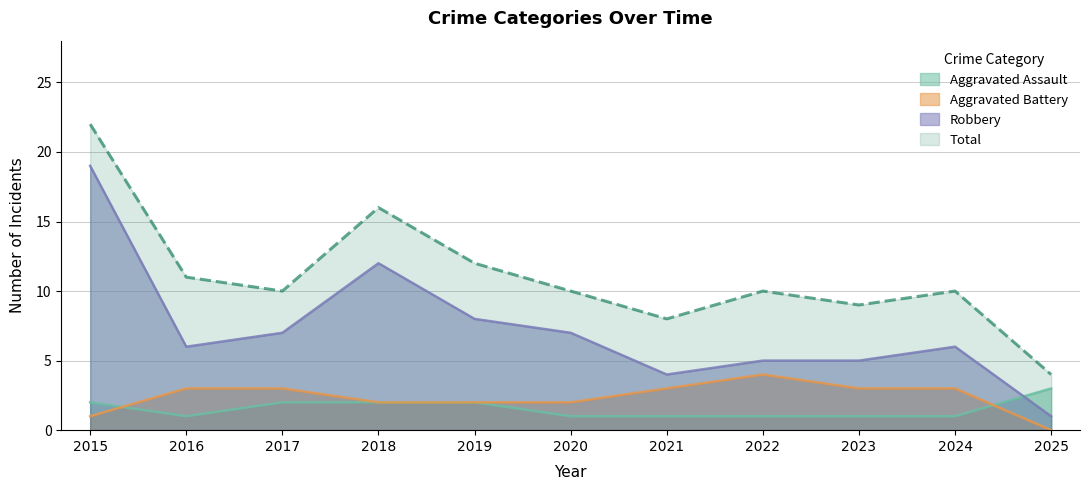

What is the spread (max minus min) of values at 2016?

10